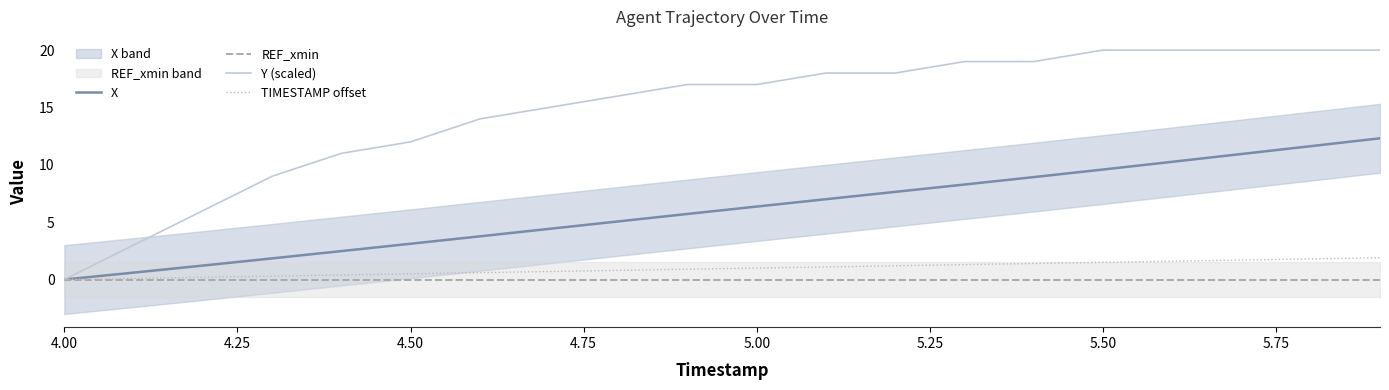

What is the maximum value for X?

12.3